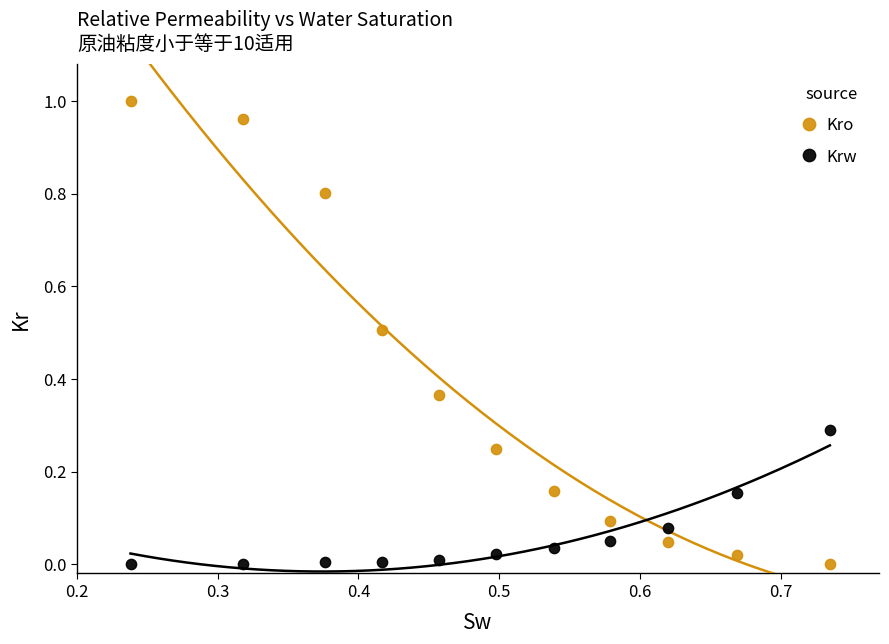

Across all data points, what is the range of X values (max minus min)?

0.5